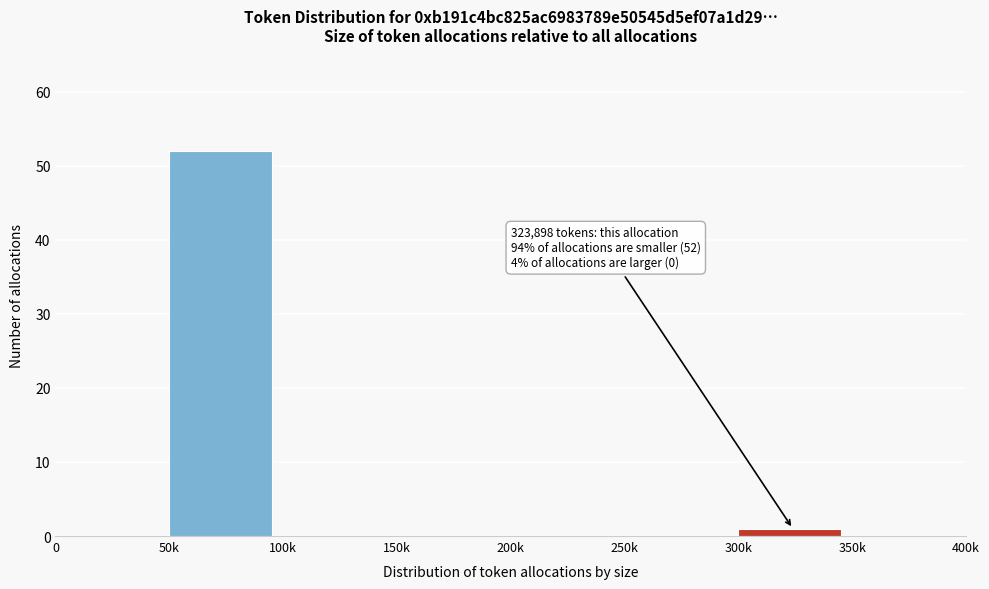

Reading left to right, transcribe all the data shown in this chart.

0=0	50k=52	100k=0	150k=0	200k=0	250k=0	300k=1	350k=0